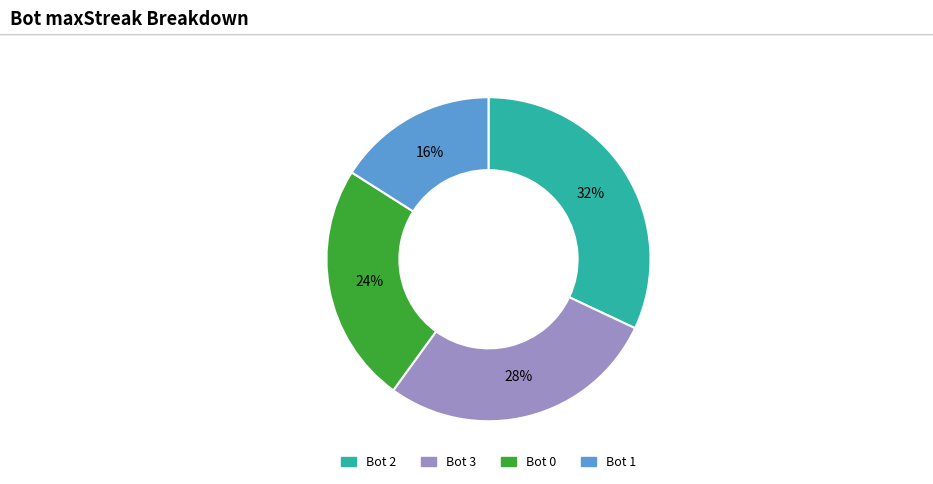

Is there a majority slice in this chart?

No